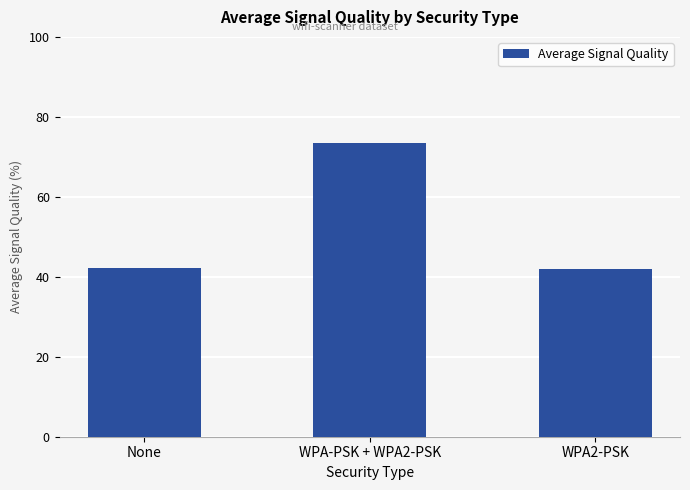

What is the label of the 1st bar from the left?

None